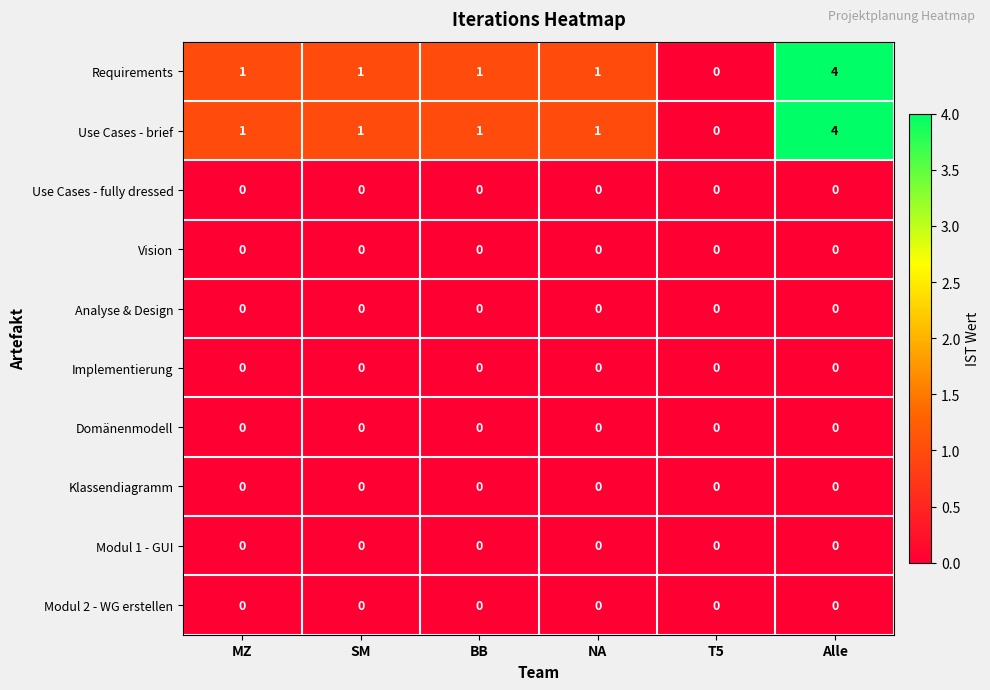

What is the total value across all series at NA?

2